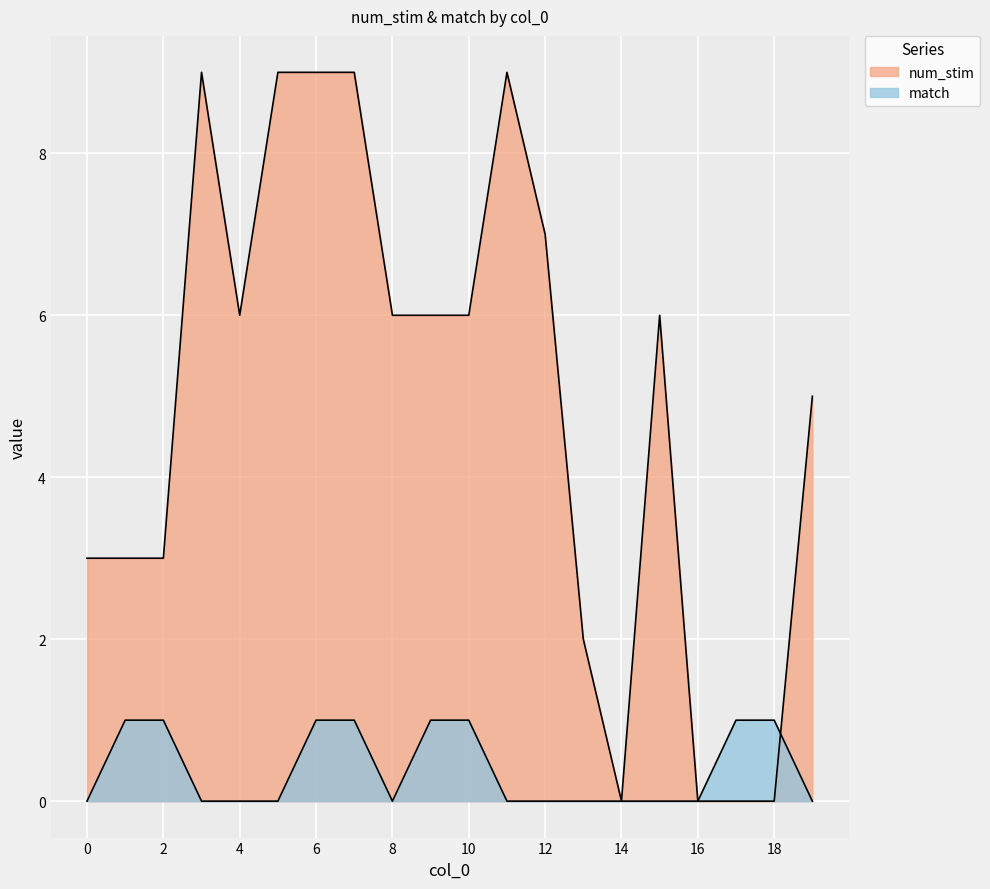

List the series in order of their peak value, lowest first.

match, num_stim